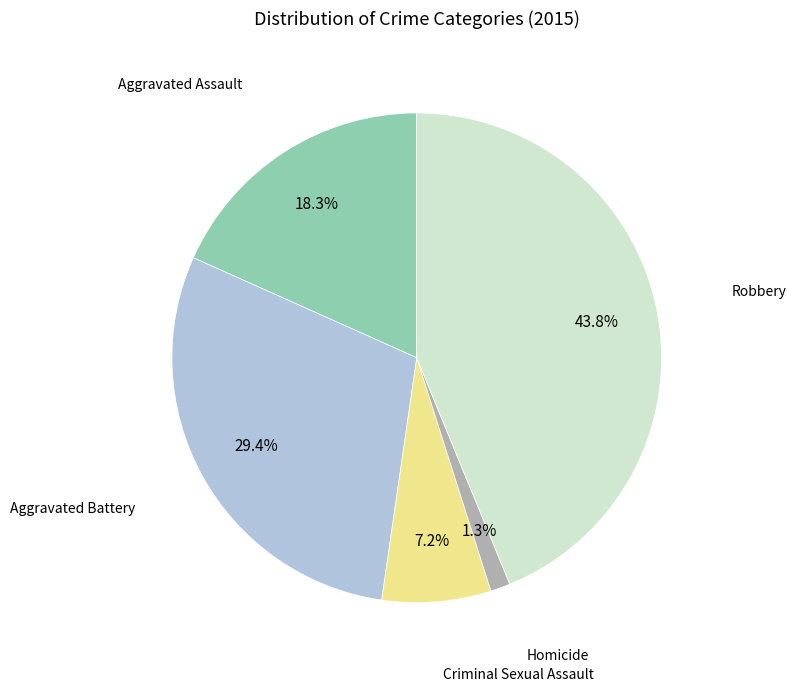

Is there a majority slice in this chart?

No